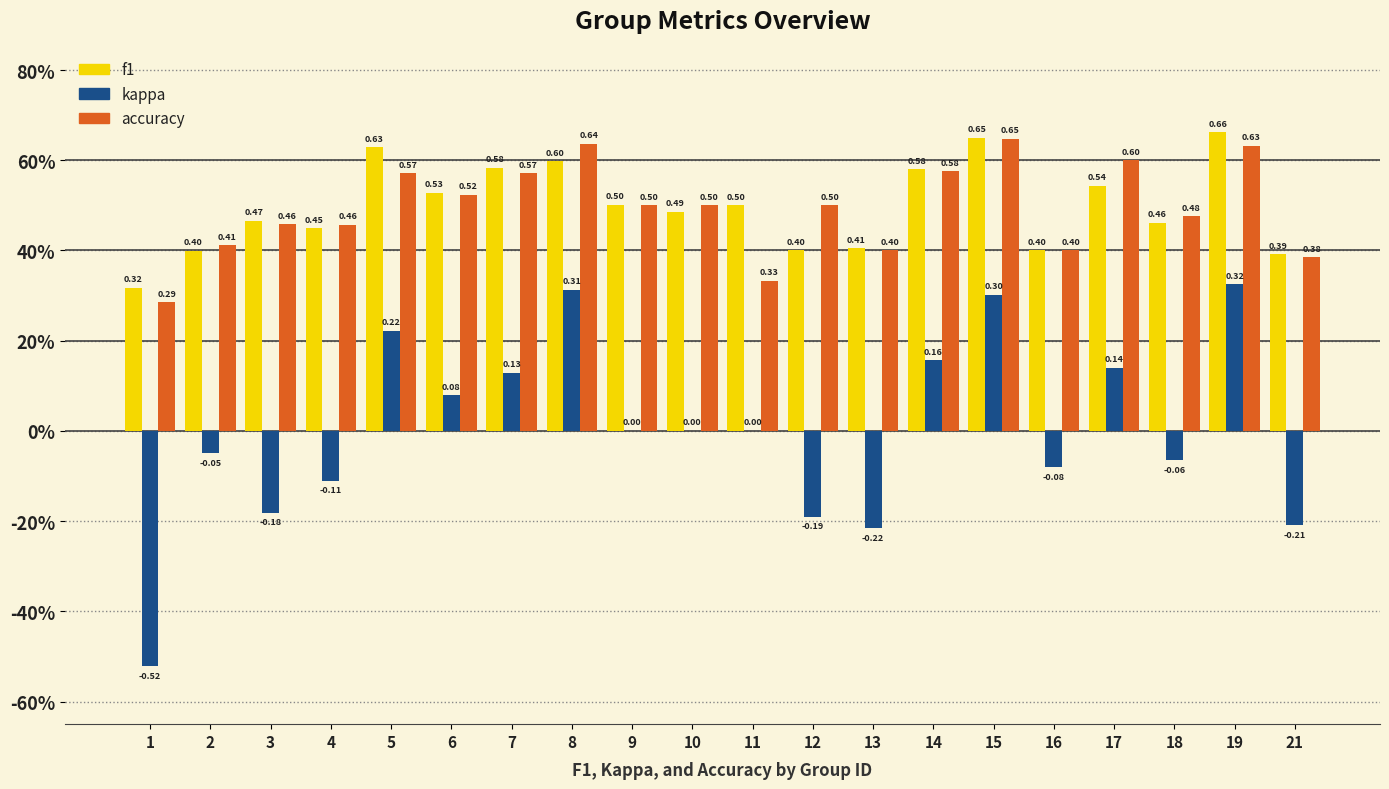

What is the average value of the f1 series?

0.5